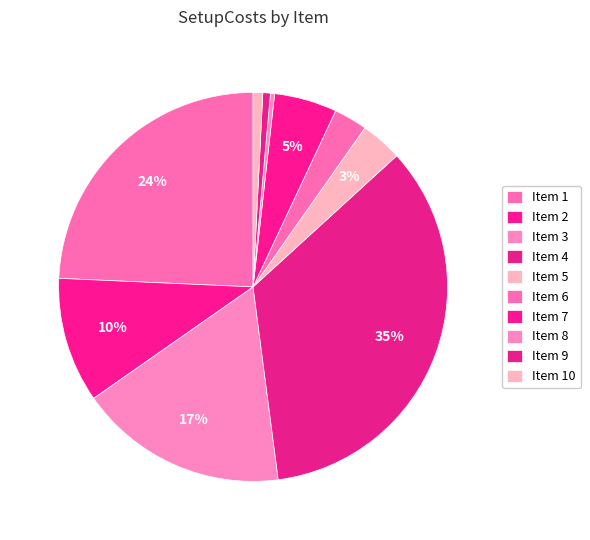

How many slices are in this pie chart?

10